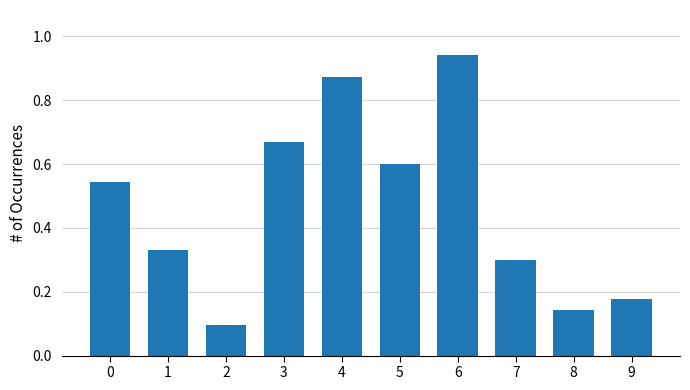

List the labels in order of value, largest first.

6, 4, 3, 5, 0, 1, 7, 9, 8, 2